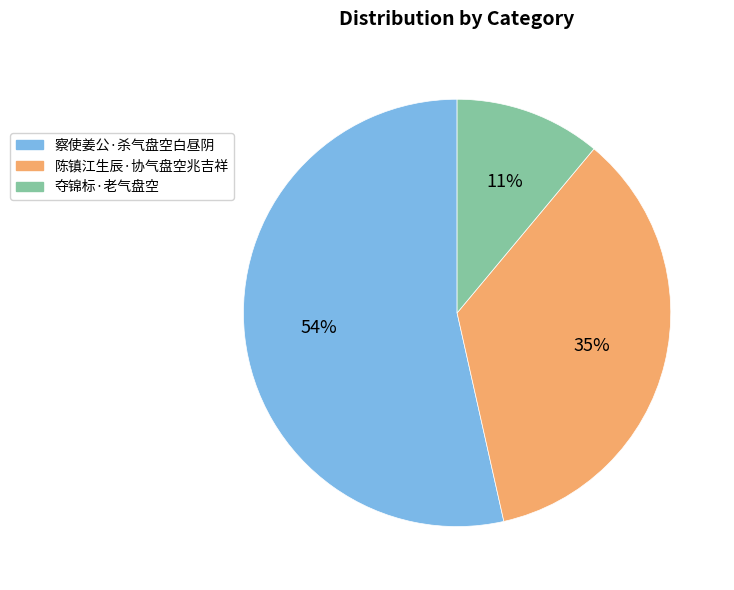

Does any single category account for the majority?

Yes